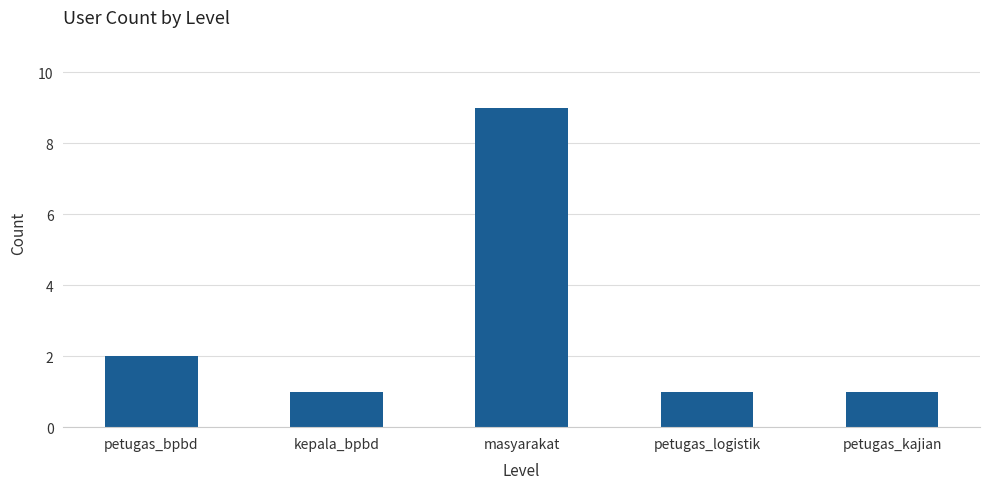

At which label is the value closest to 5?

petugas_bpbd